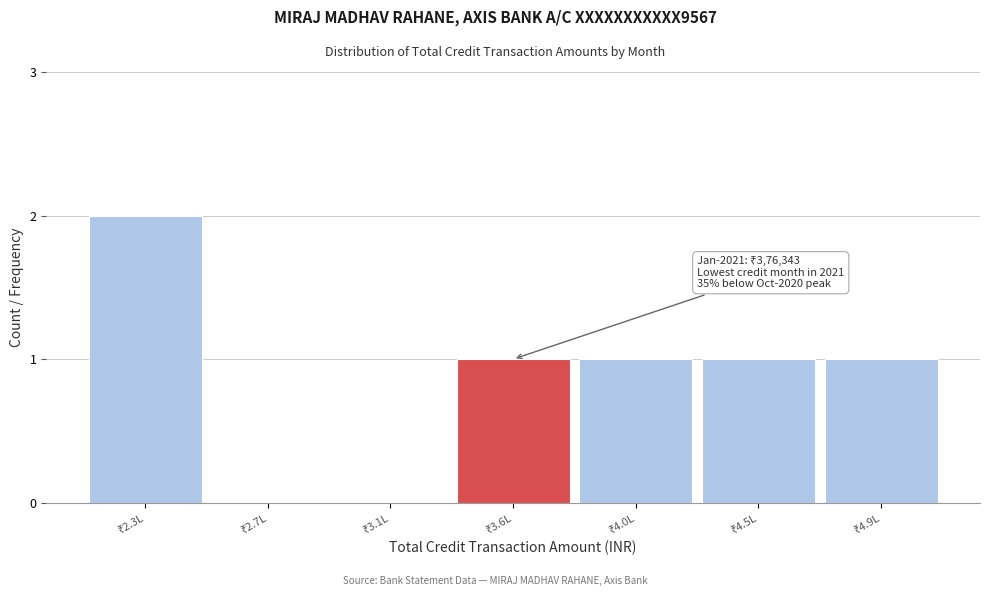

What is the sum of all values?

6